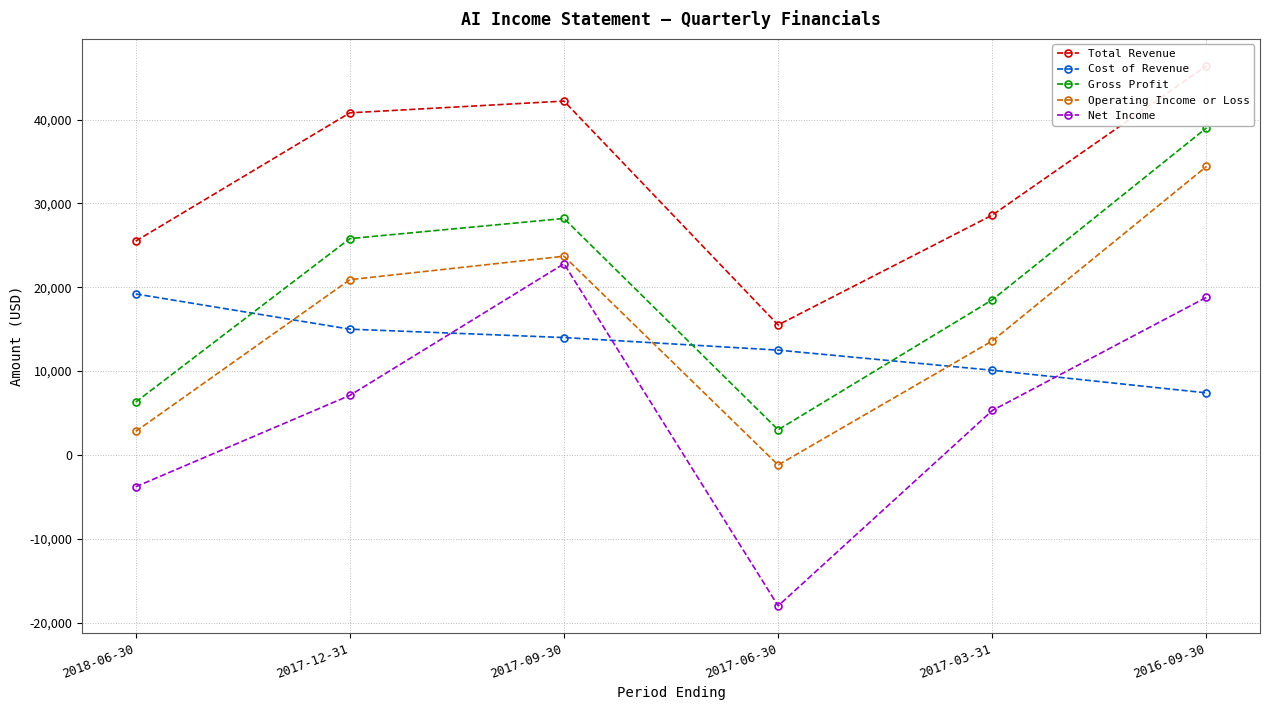

At how many categories does at least one series exceed 39629?

3